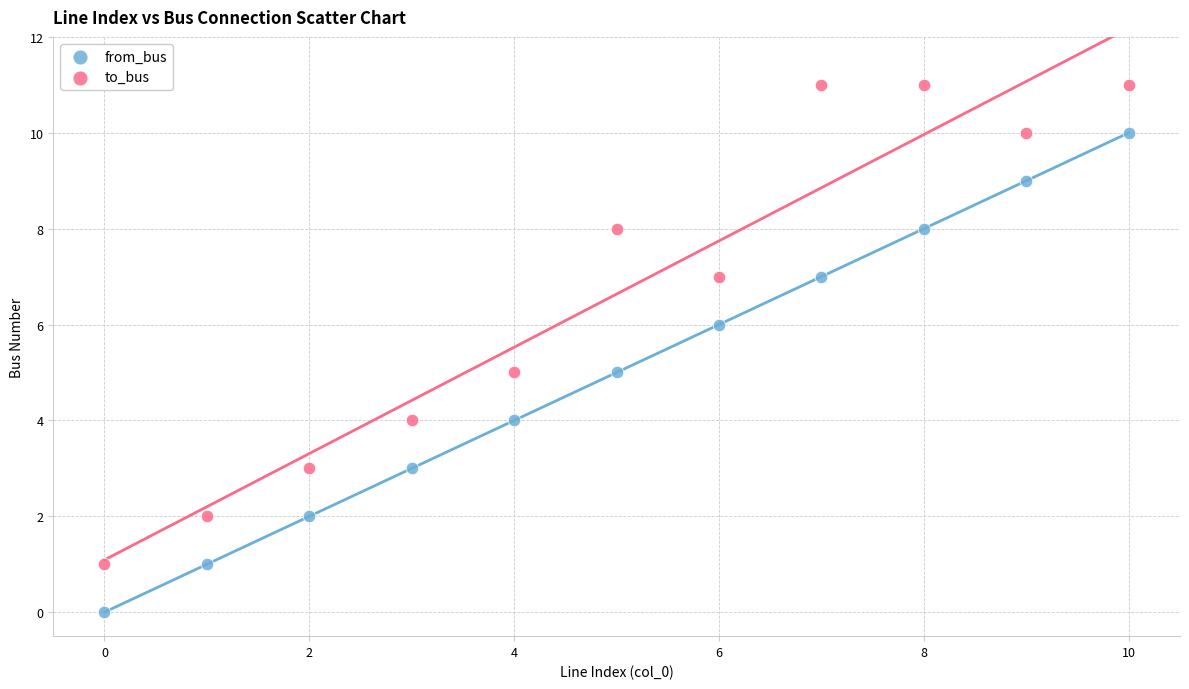

Across all data points, what is the range of Y values (max minus min)?

11